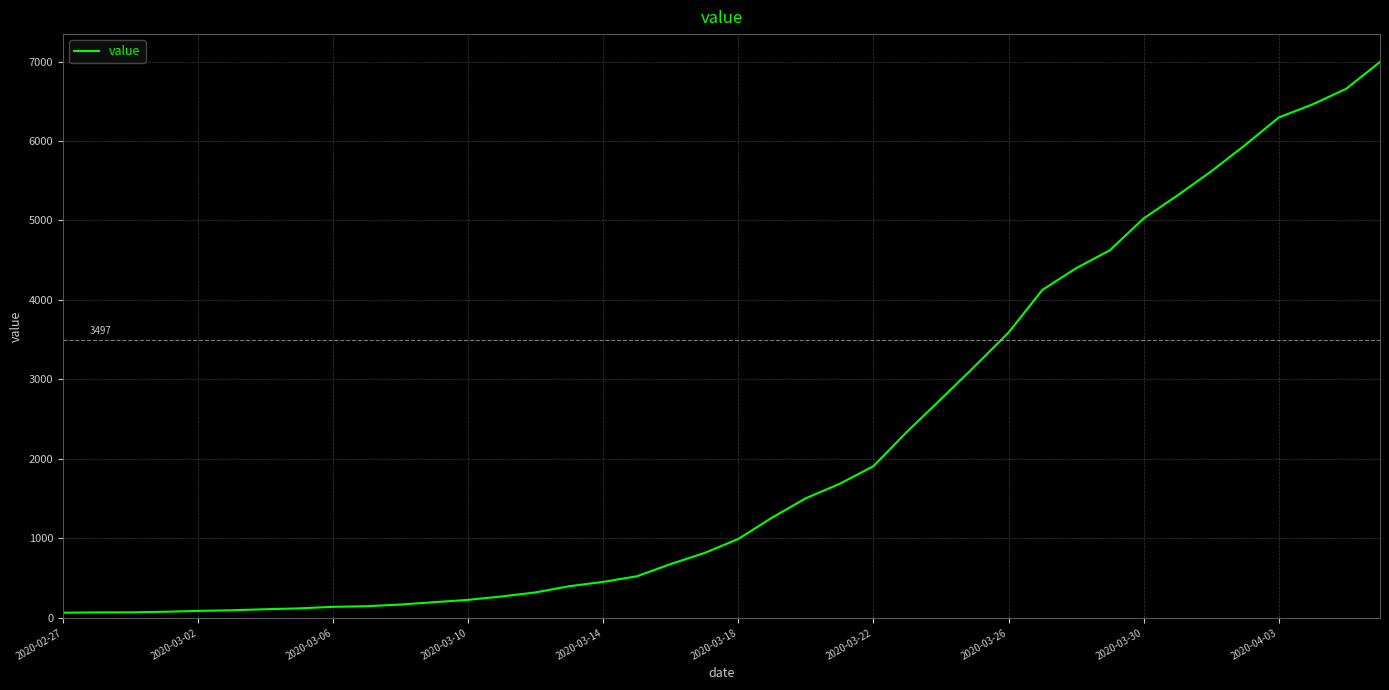

Is it true that the value at 2020-03-26 is 3589?

True